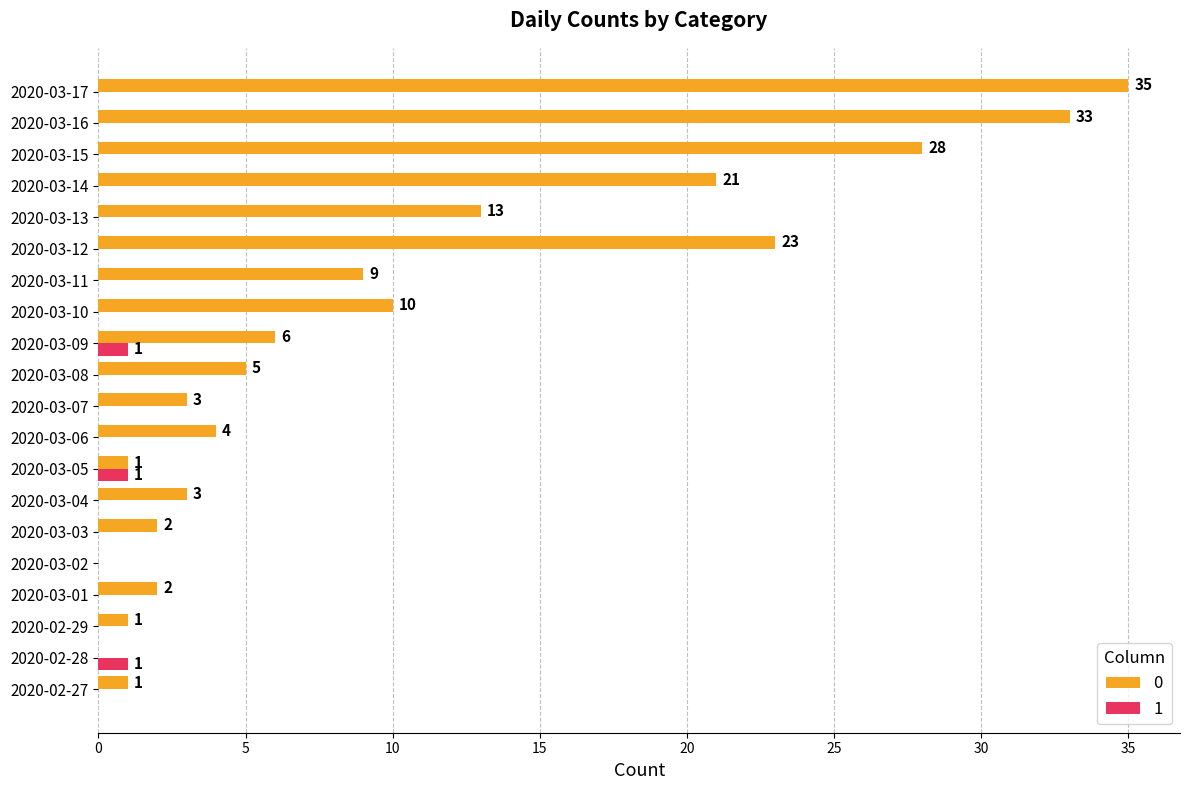

What is the sum of all 0 values?

200